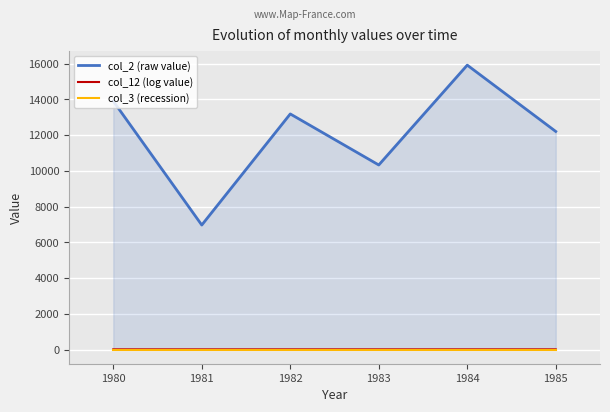

Which series has the largest total across all categories?

col_2 (raw value)